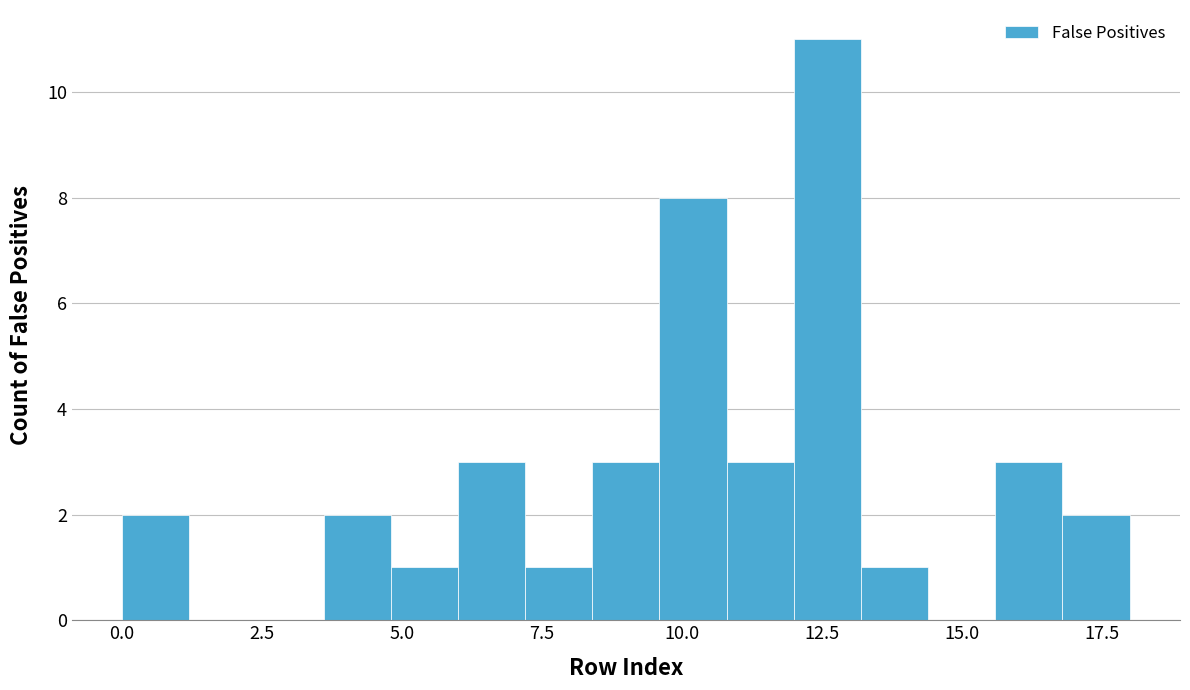

Read against the x-axis, roughly where is the centre of the tallest bar?

12.5